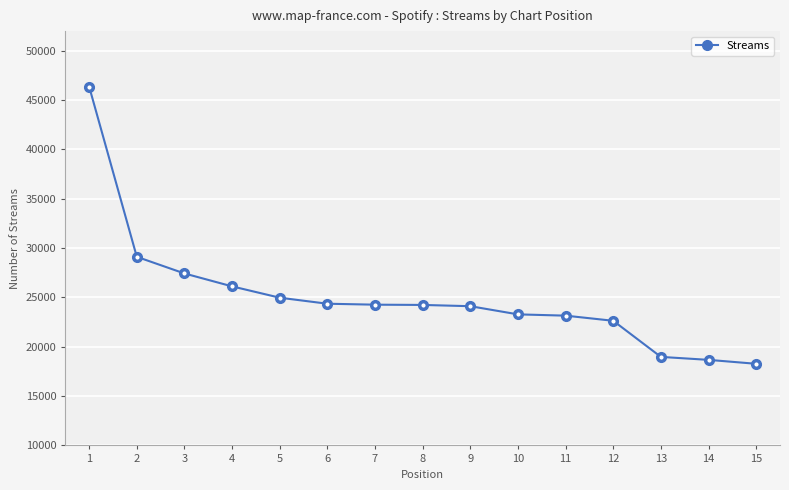

What is the minimum value shown in the chart?

18274